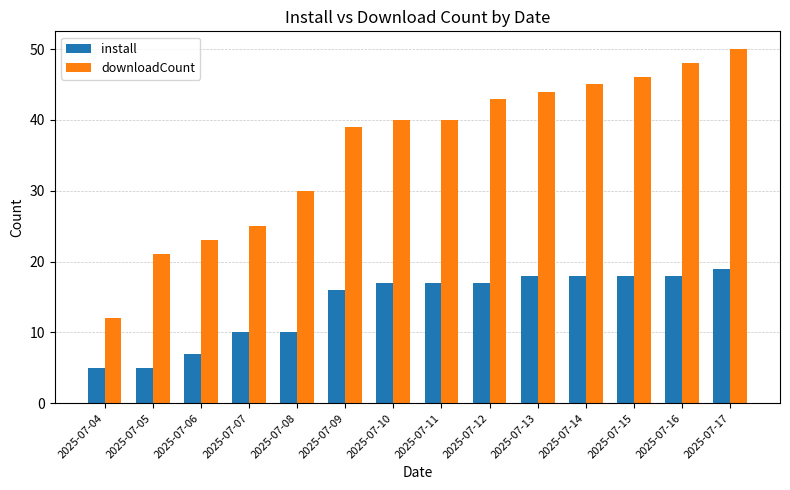

How many distinct data groups are displayed?

2